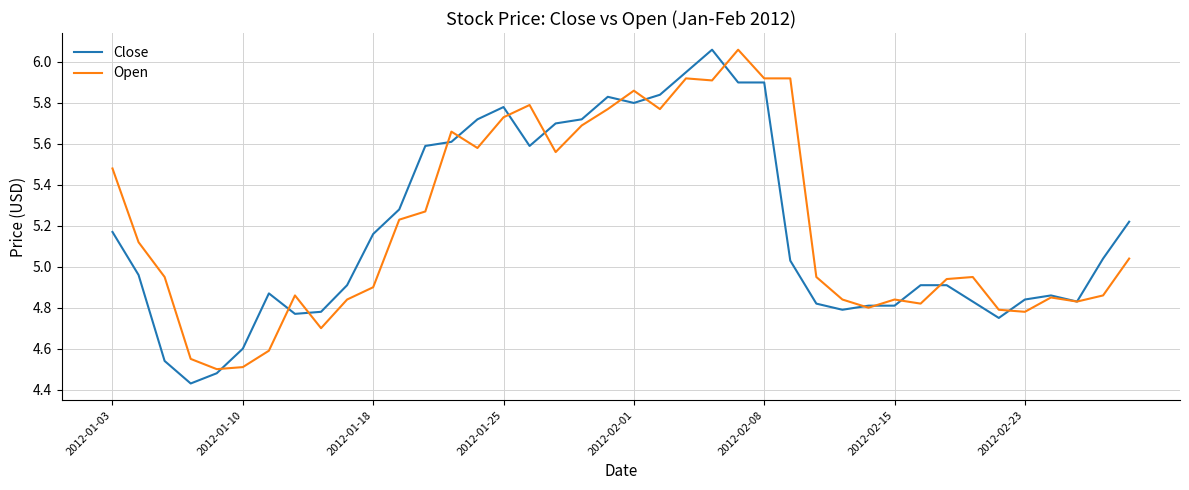

Which series has the largest total across all categories?

Open